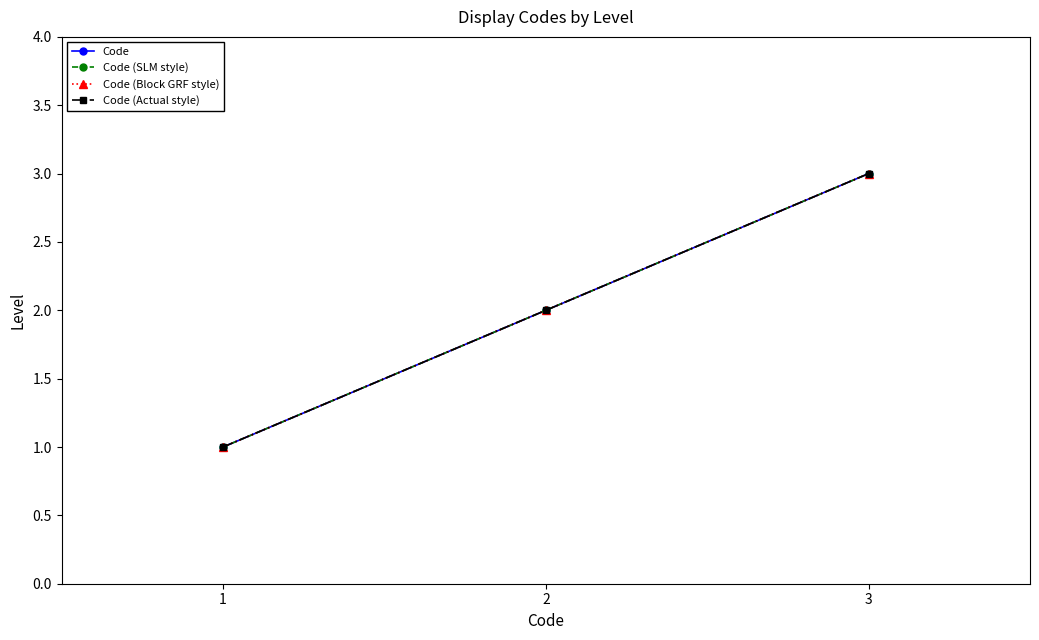

True or false: Code (Actual style) has a value of 1 at 1.

True